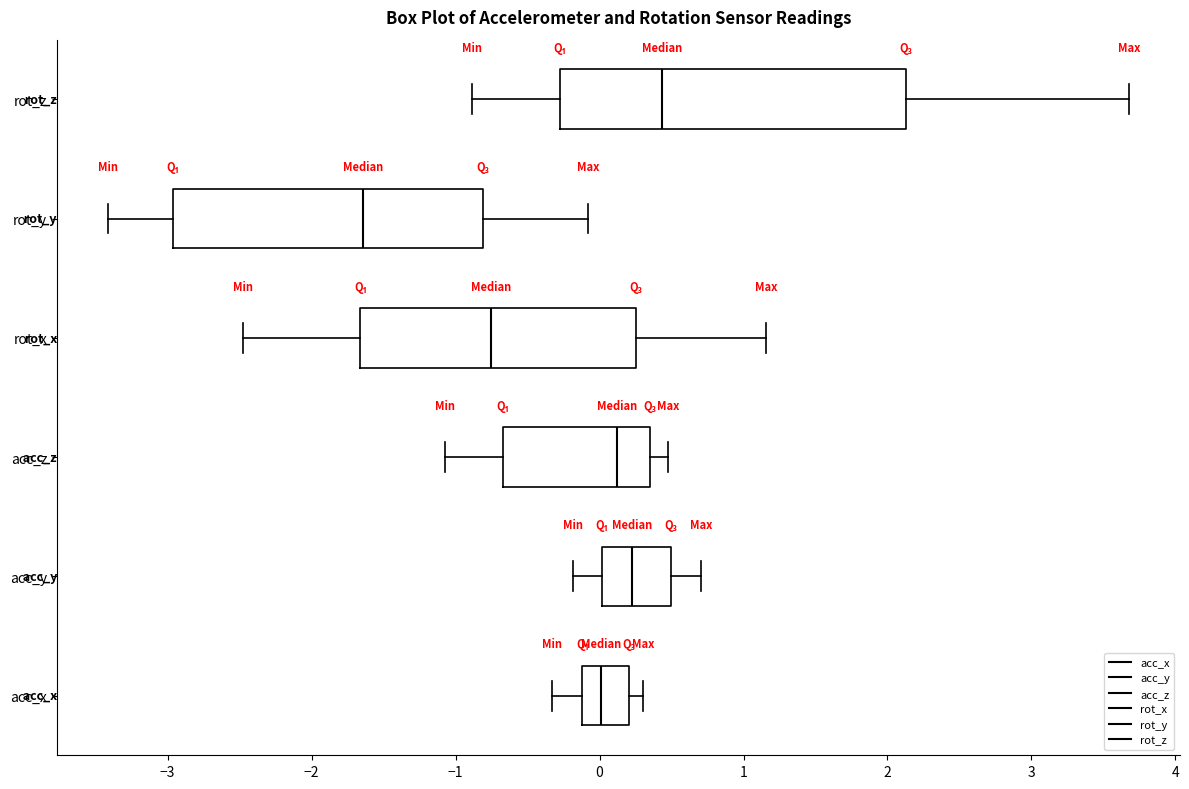

Where is the right edge of the box for acc_x on the x-axis? The values are not printed on the chart, so give them approximately, as read against the axis.

0.2